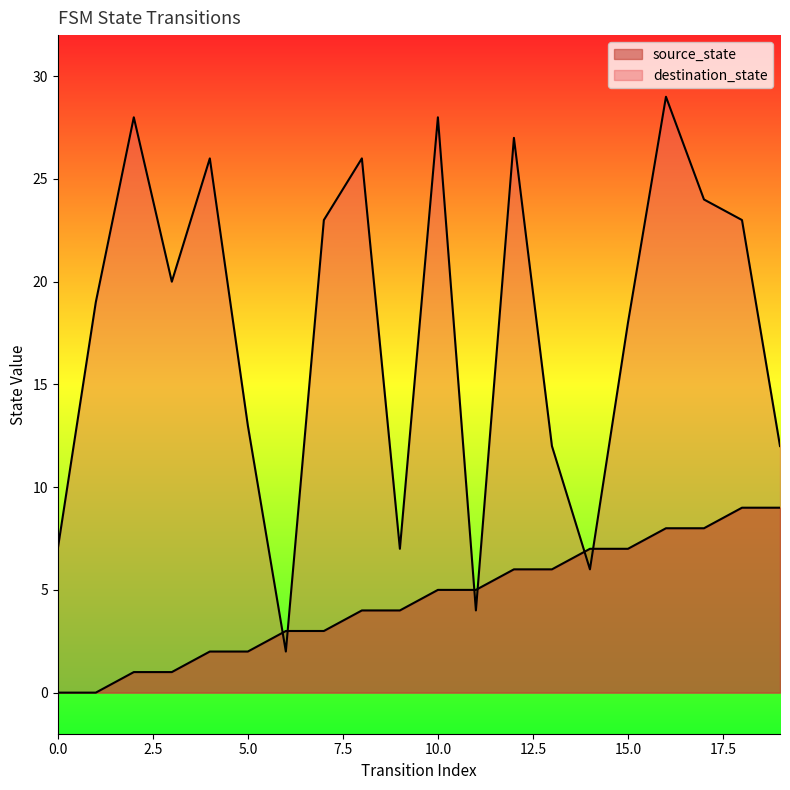

List the series in order of their peak value, lowest first.

source_state, destination_state